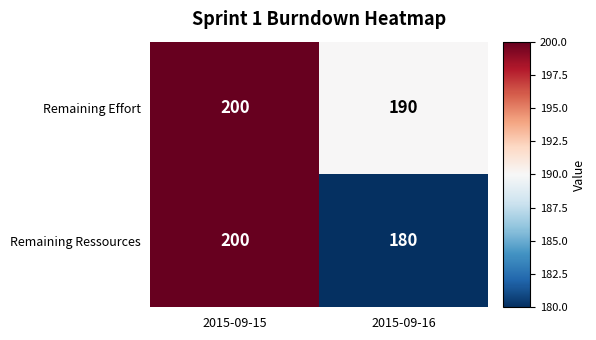

What is the greatest value displayed?

200